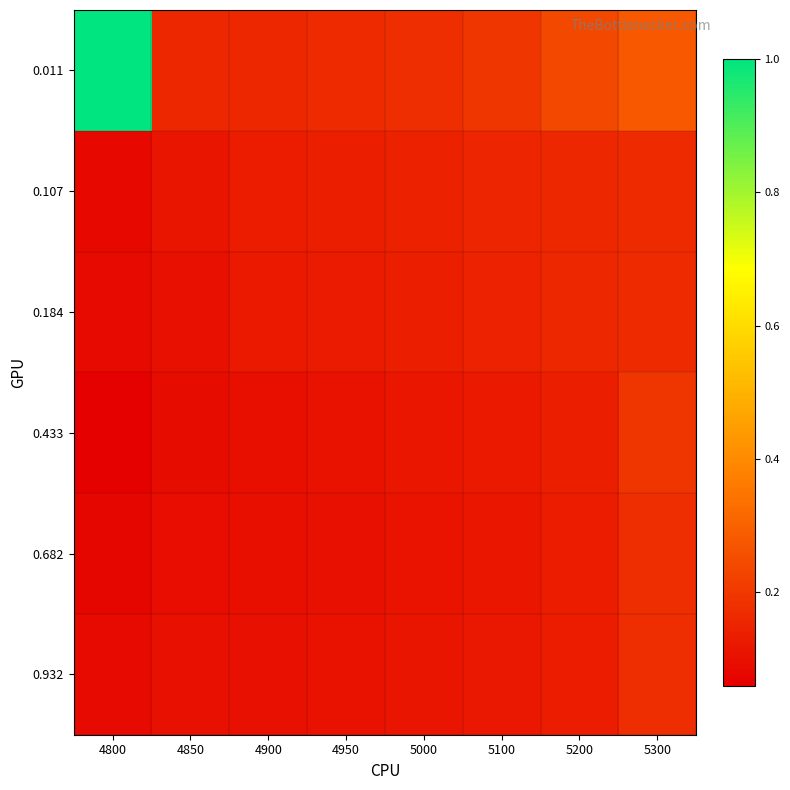

At how many categories does at least one series exceed 0?

8